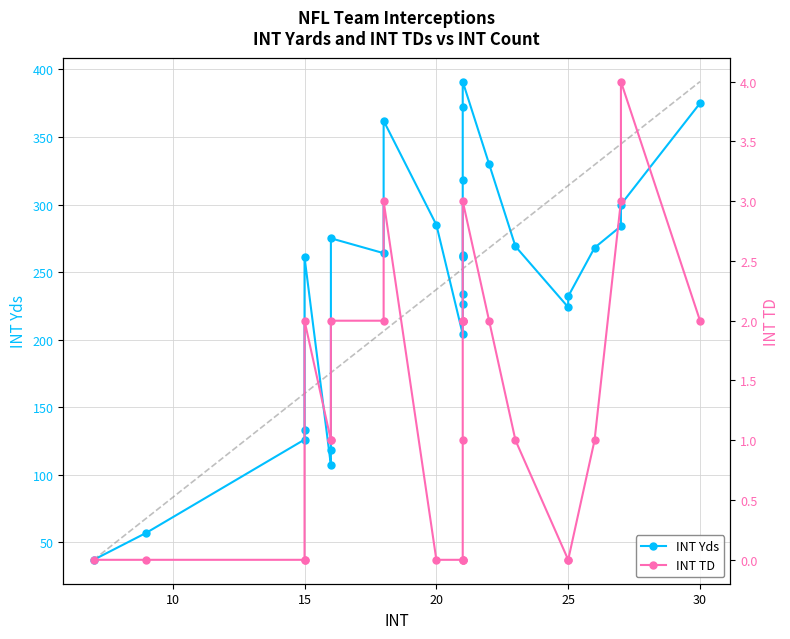

Is the value of INT Yds at 21 greater than the value of INT TD at 25?

Yes